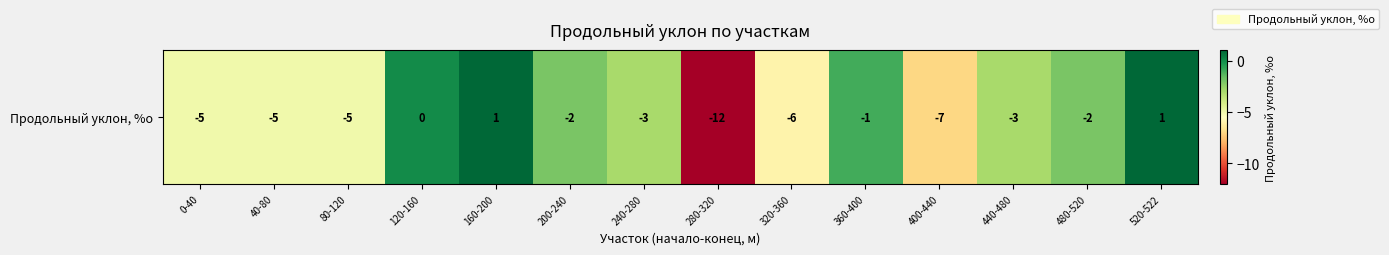

Count the number of data series in this chart.

1